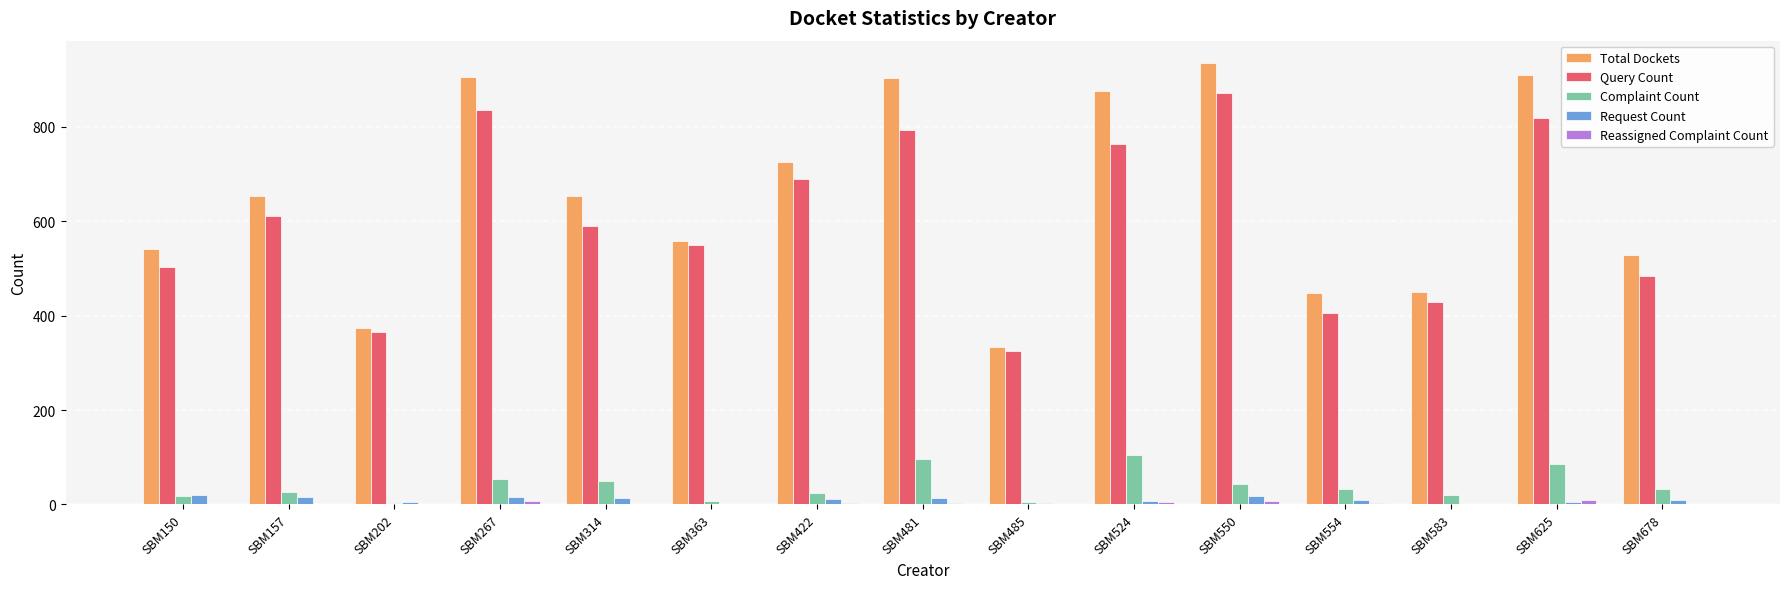

The value of Query Count at SBM678 is 485. True or false?

True